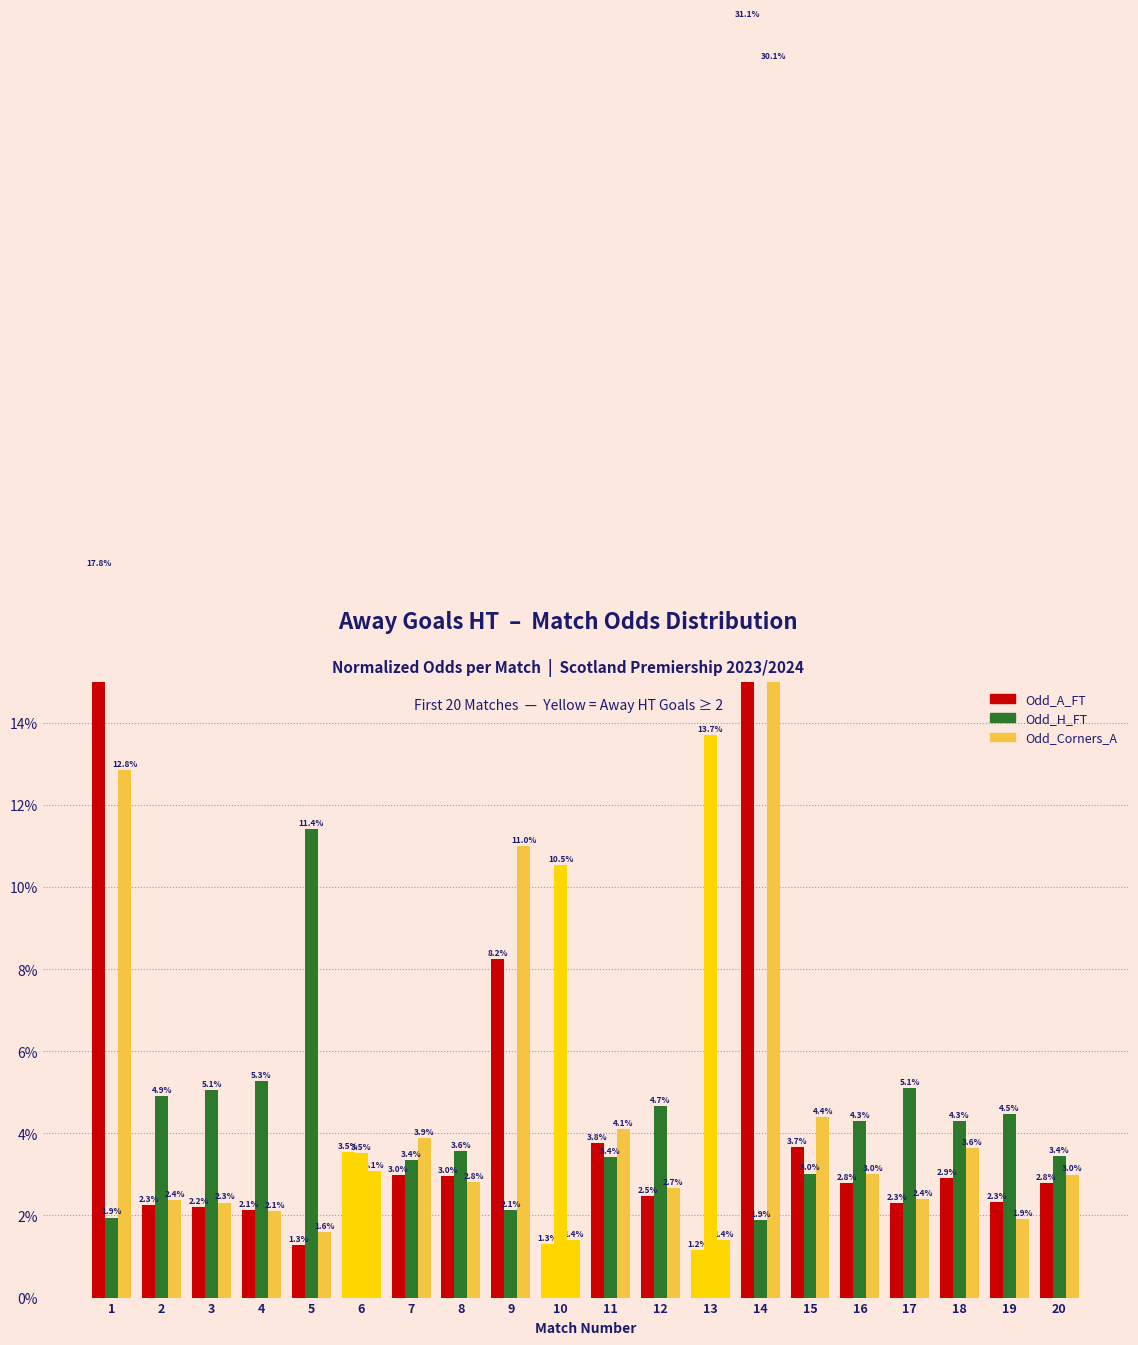

Does the chart contain any negative values?

No